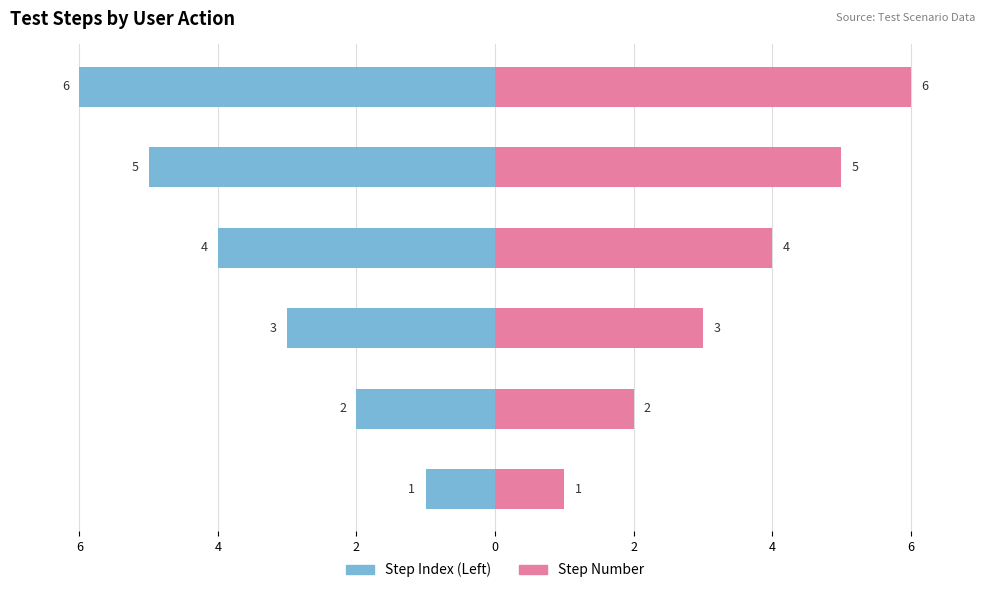

Between Enter UserName and click on submit, which series saw the biggest shift?

Step Index (Left)